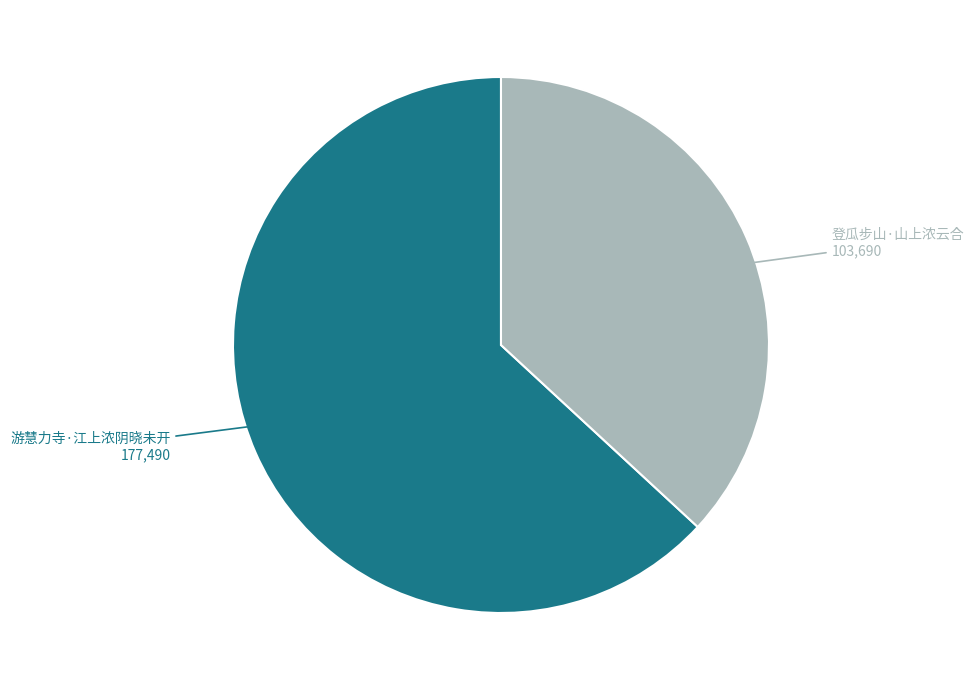

What is the ratio of the value at 登瓜步山·山上浓云合 to the value at 游慧力寺·江上浓阴晓未开?

0.6